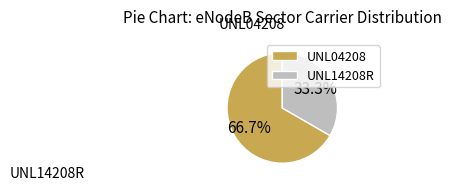

Which has a higher value, UNL04208 or UNL14208R?

UNL04208